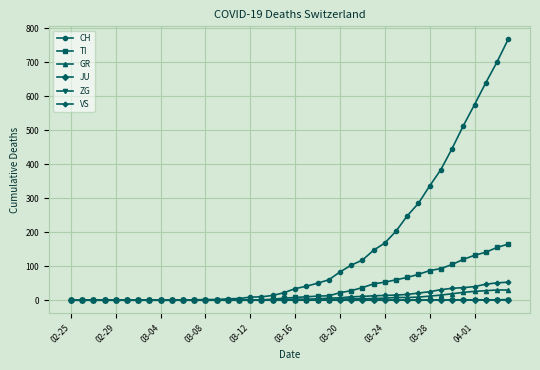

Which series has the widest spread of values?

CH